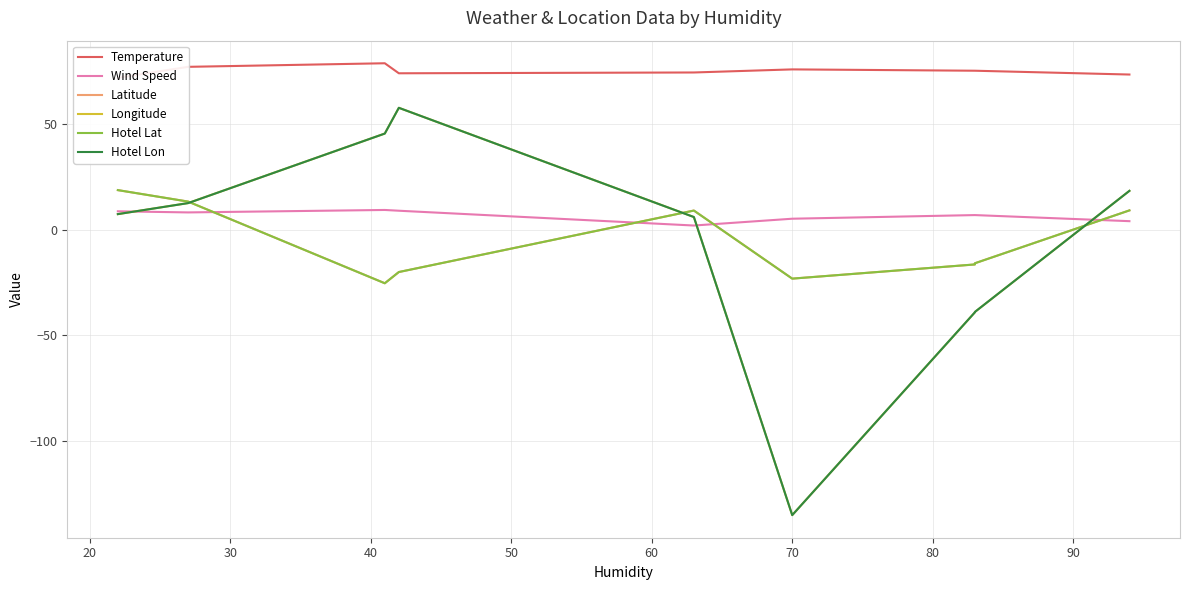

What are all the series names shown in the legend?

Temperature, Wind Speed, Latitude, Longitude, Hotel Lat, Hotel Lon